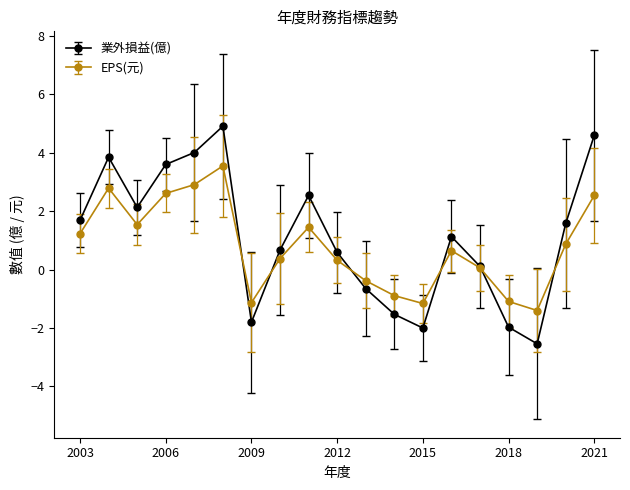

List the series in order of their peak value, lowest first.

EPS(元), 業外損益(億)